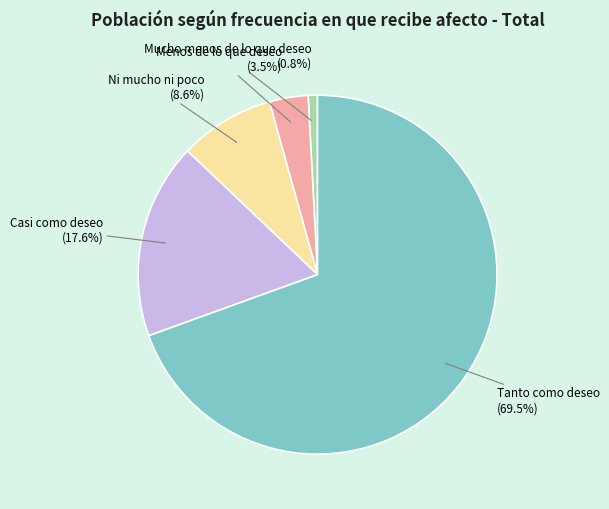

True or false: Mucho menos de lo que deseo accounts for 12% of the total.

False